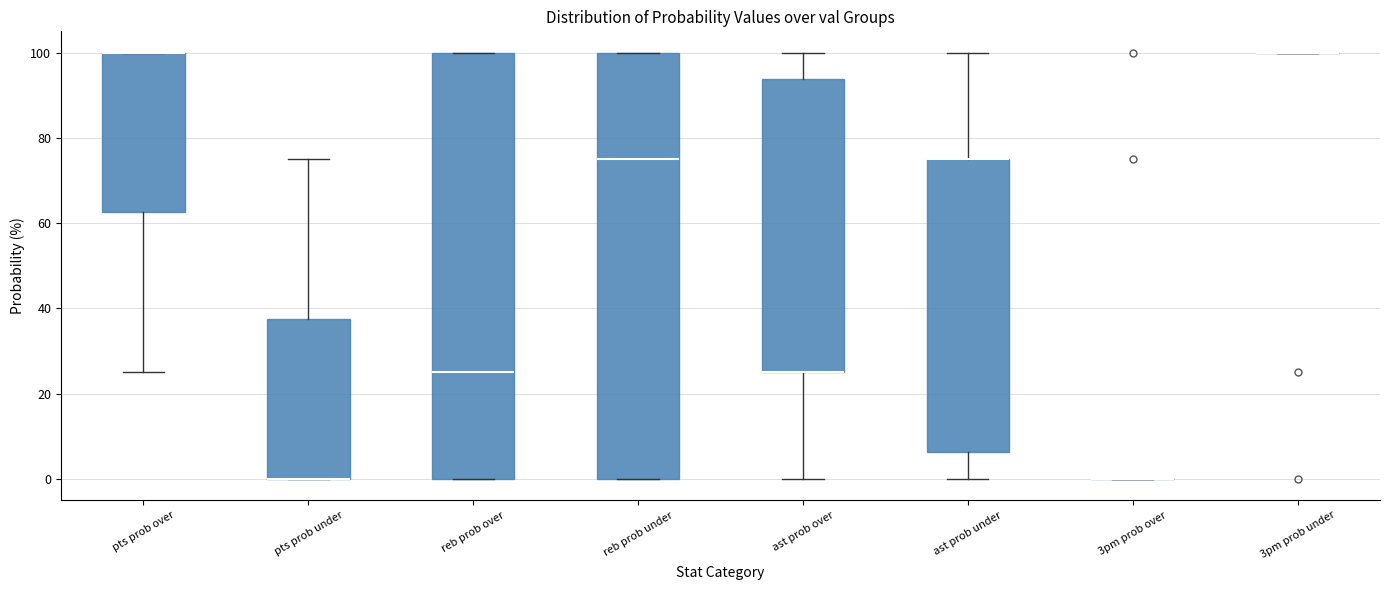

Where is the upper edge of the box for reb prob under on the y-axis? The values are not printed on the chart, so give them approximately, as read against the axis.

100